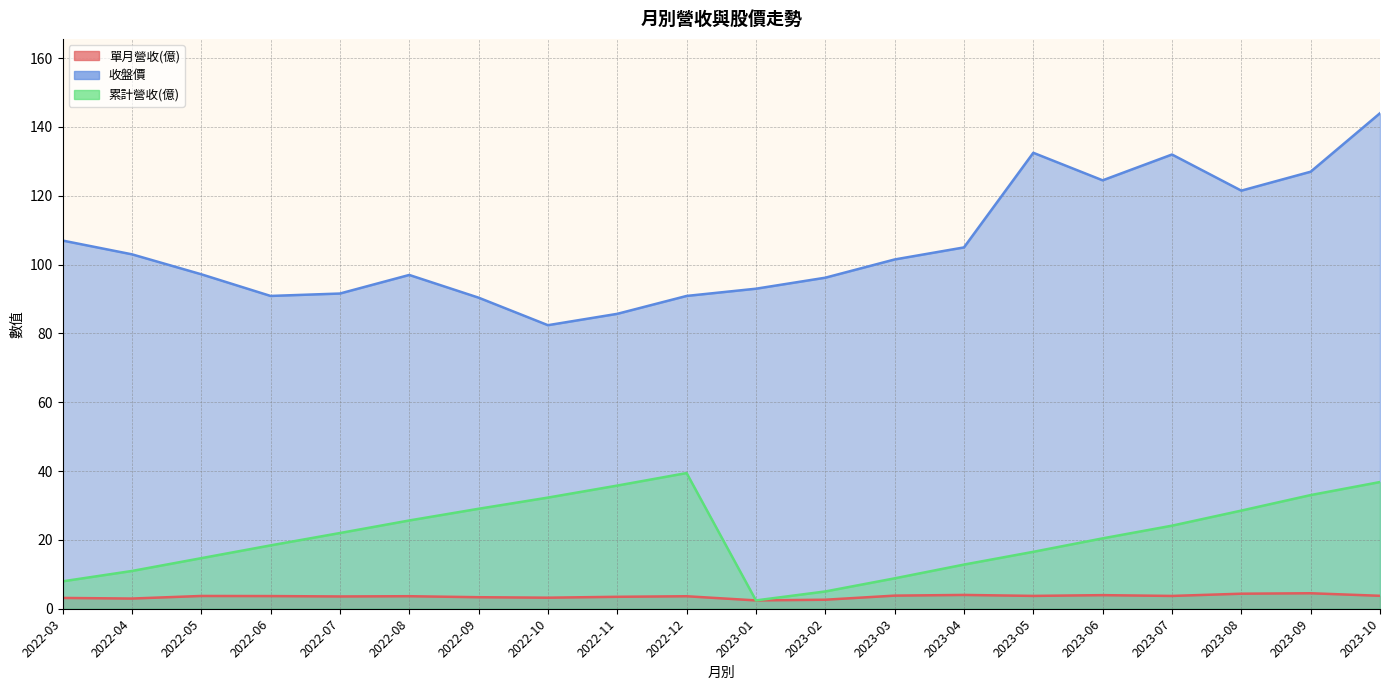

What is the label of the 14th point from the right?

2022-09